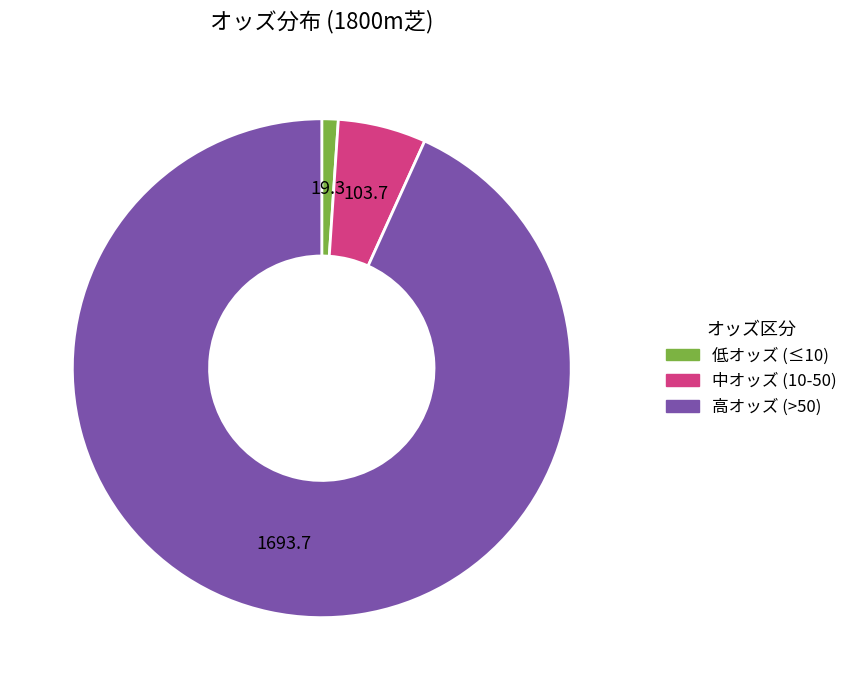

Does any single category account for the majority?

Yes